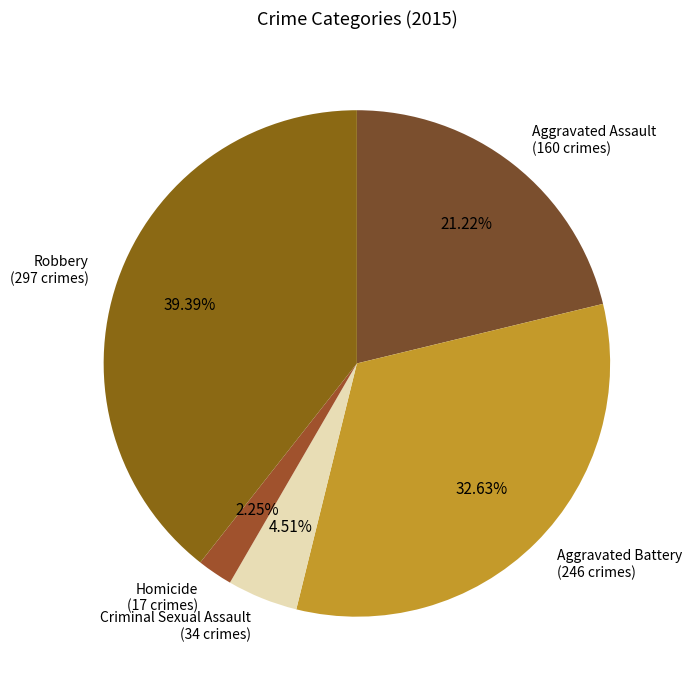

To the nearest percent, what percentage of the pie is Robbery?

39%